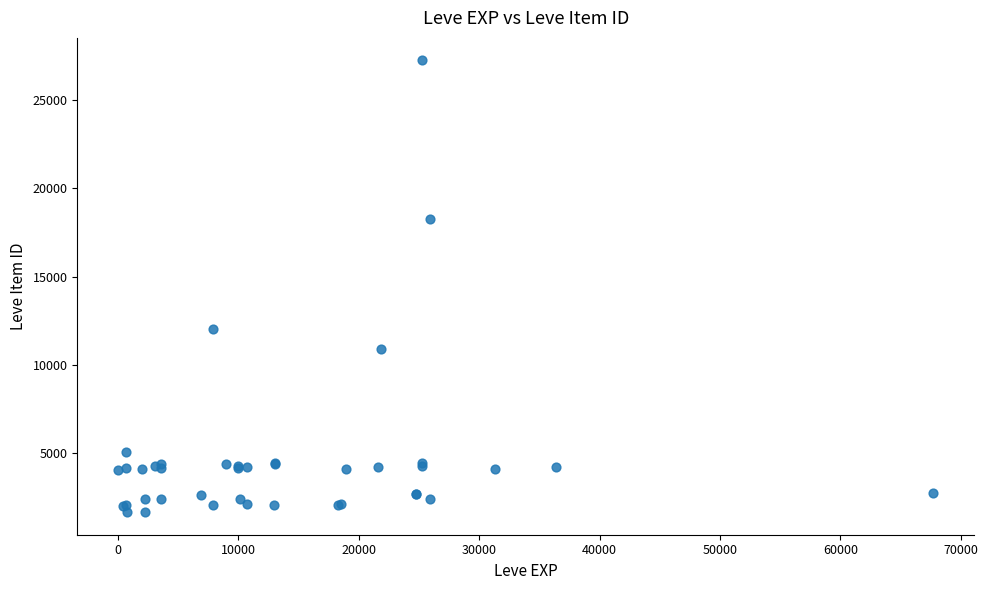

What Y value in the scatter plot is closest to 14448?

12018